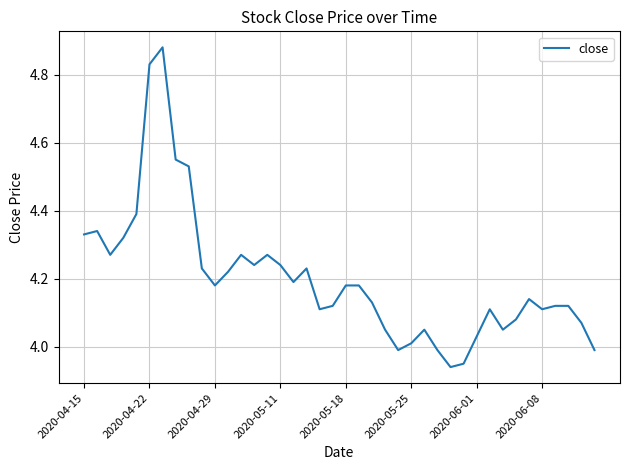

What is the difference between the second highest and minimum values?

0.9